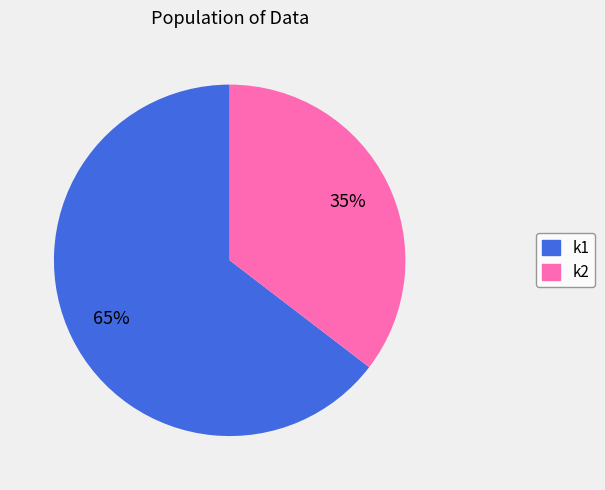

Do k1 and k2 together represent more than half of the pie?

Yes